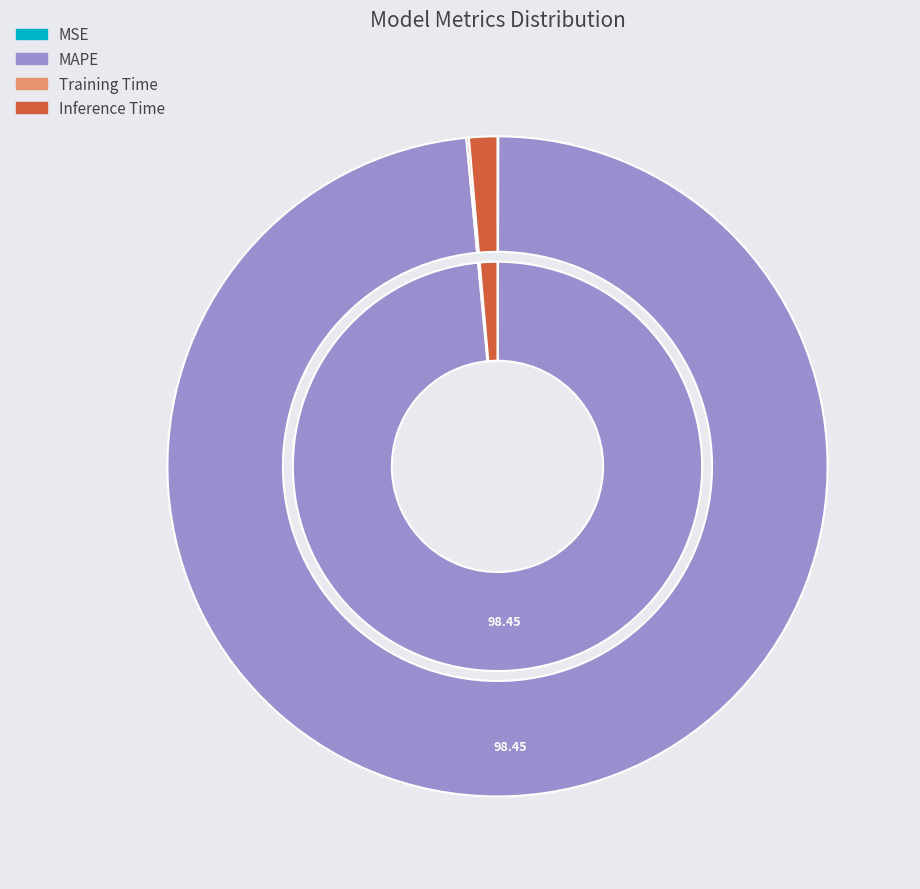

What is the smallest slice in the pie chart?

MSE